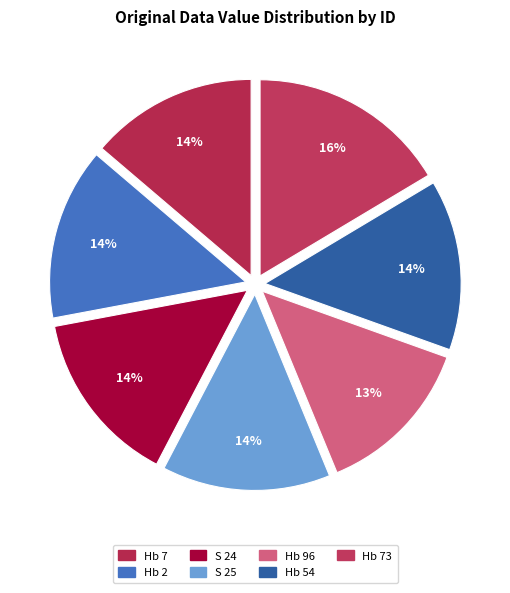

Is there a majority slice in this chart?

No